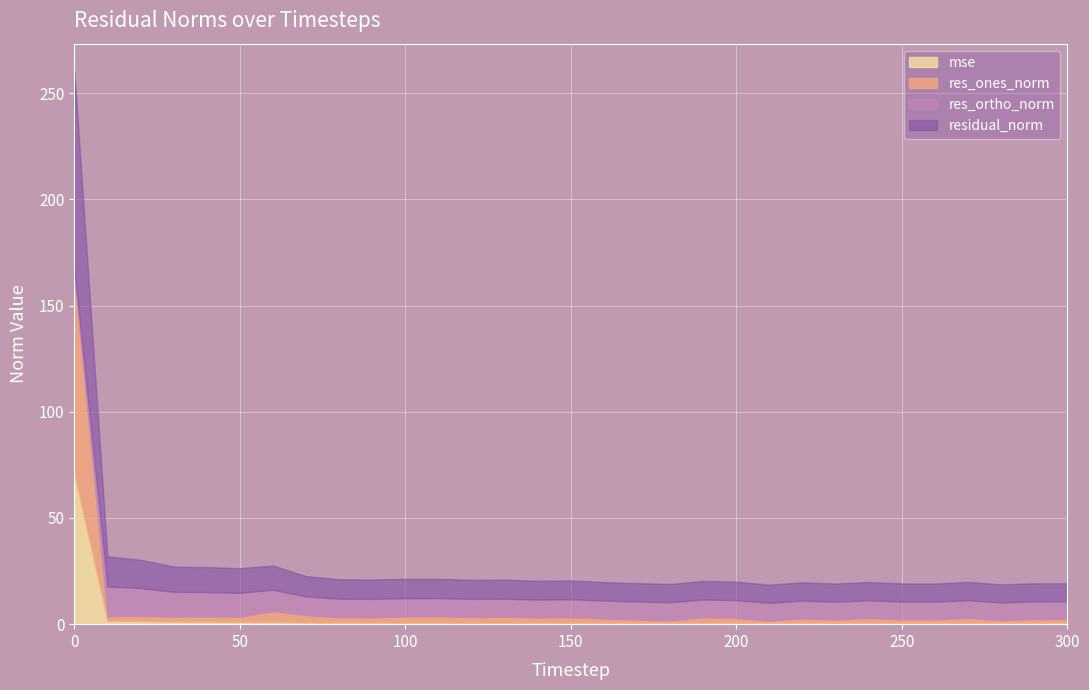

True or false: res_ones_norm and mse cross at least once.

False